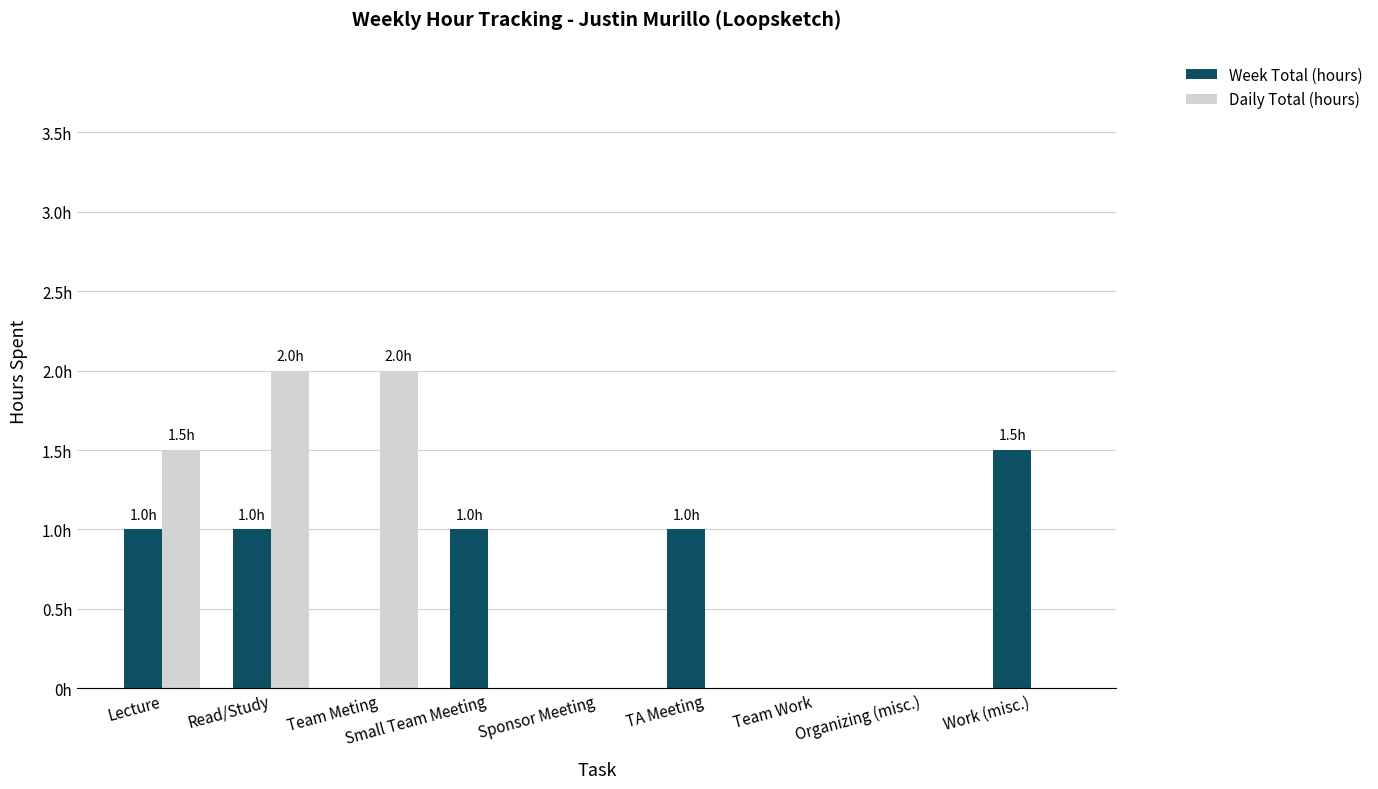

What are all the series names shown in the legend?

Week Total (hours), Daily Total (hours)